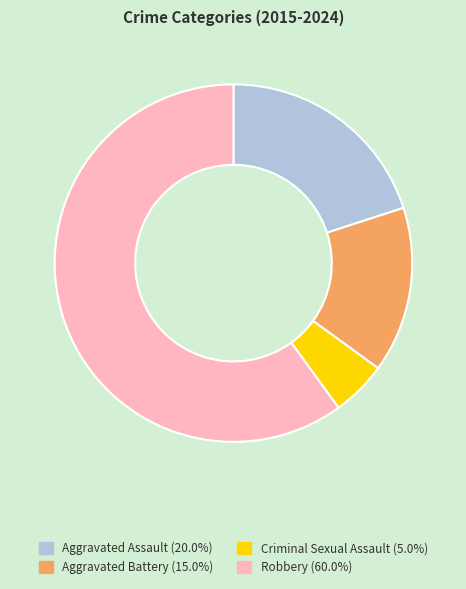

Combined, do Aggravated Battery and Criminal Sexual Assault account for over 50%?

No